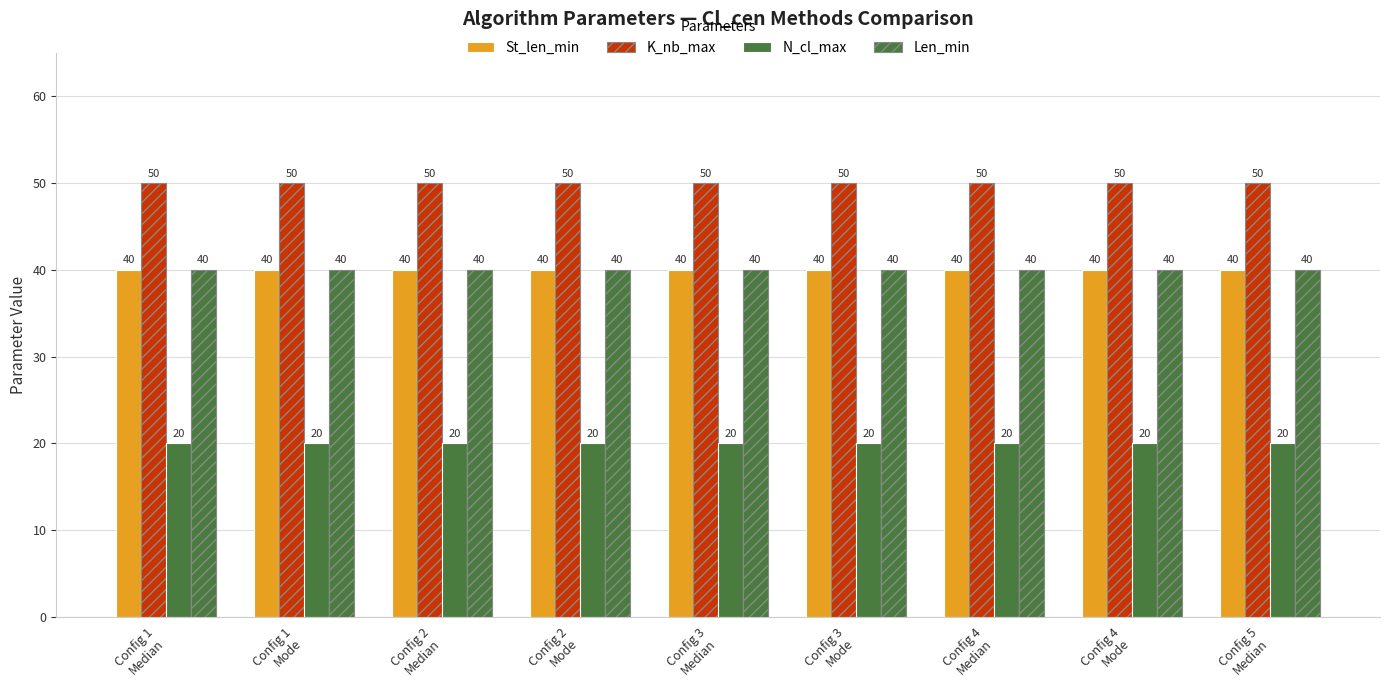

How many distinct data groups are displayed?

4